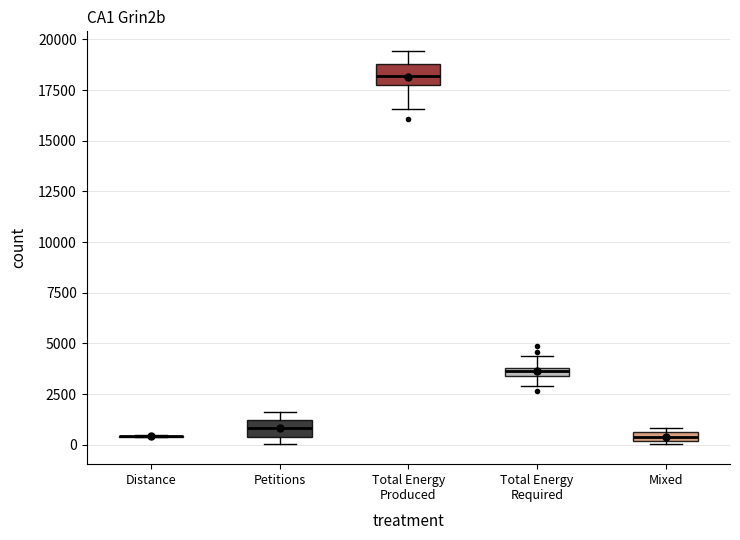

Where does the upper whisker of the box for Total Energy Required end on the y-axis? The values are not printed on the chart, so give them approximately, as read against the axis.

4500